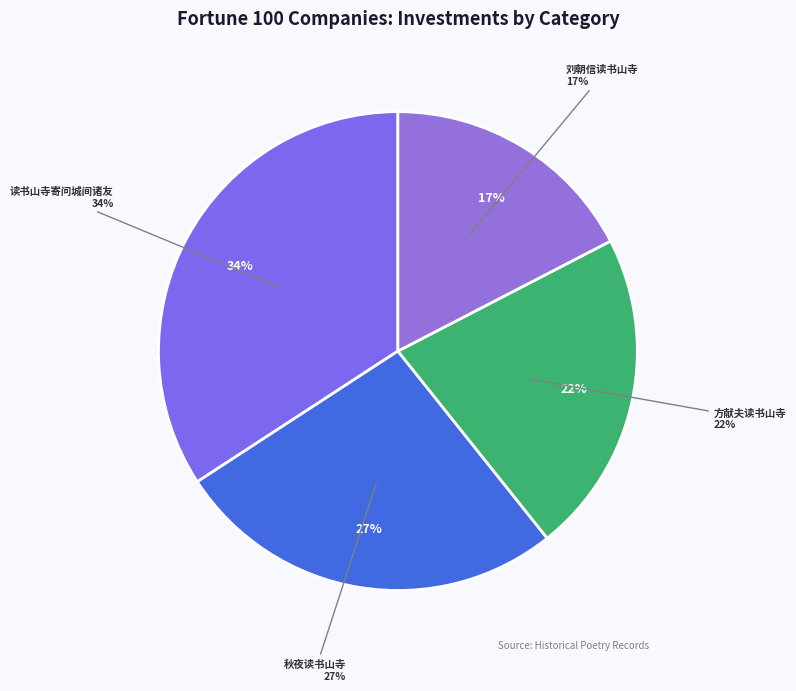

Which slice is the largest?

读书山寺寄问城间诸友